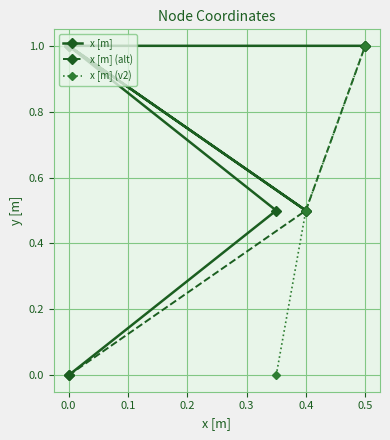

What is the value of the x [m] (alt) point at the 3rd from the left?

1.0